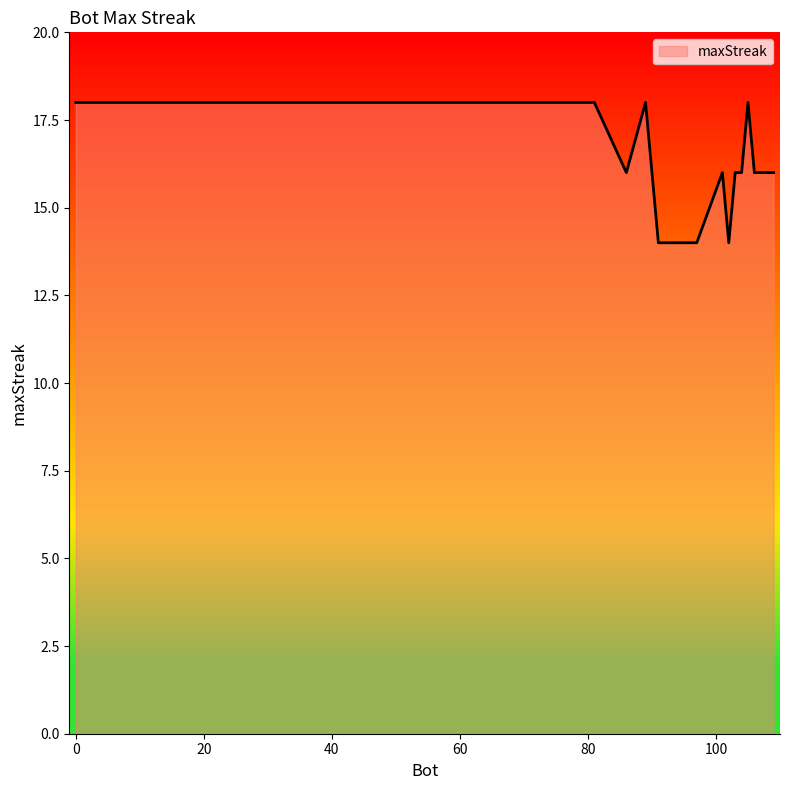

What is the difference between the maximum and minimum values?

4